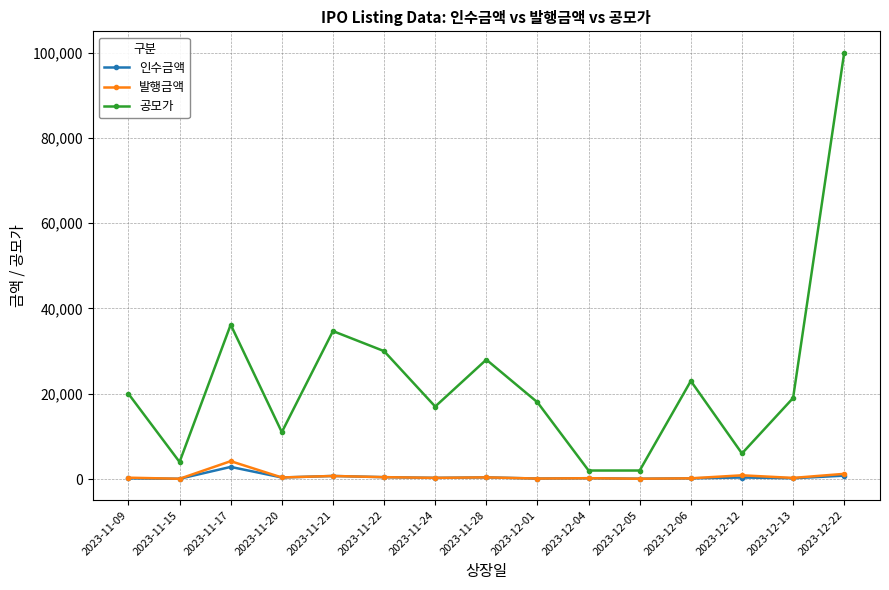

Between 2023-11-15 and 2023-12-13, which series saw the biggest shift?

공모가